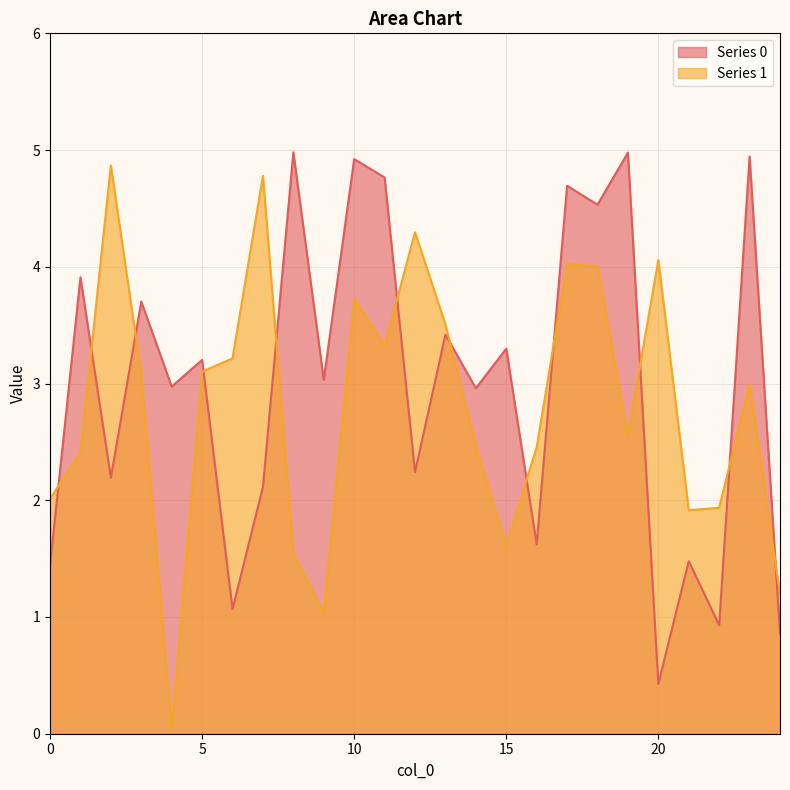

Count the number of data series in this chart.

2